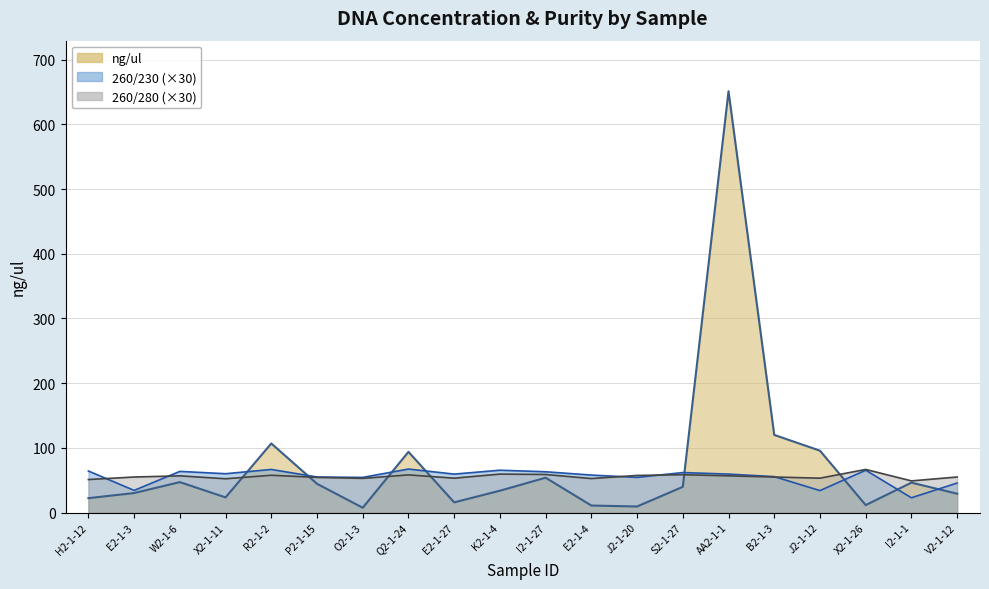

Rank the categories by ng/ul value from highest to lowest.

AA2-1-1, B2-1-3, R2-1-2, J2-1-12, Q2-1-24, I2-1-27, W2-1-6, I2-1-1, P2-1-15, S2-1-27, K2-1-4, E2-1-3, V2-1-12, X2-1-11, H2-1-12, E2-1-27, X2-1-26, E2-1-4, J2-1-20, O2-1-3